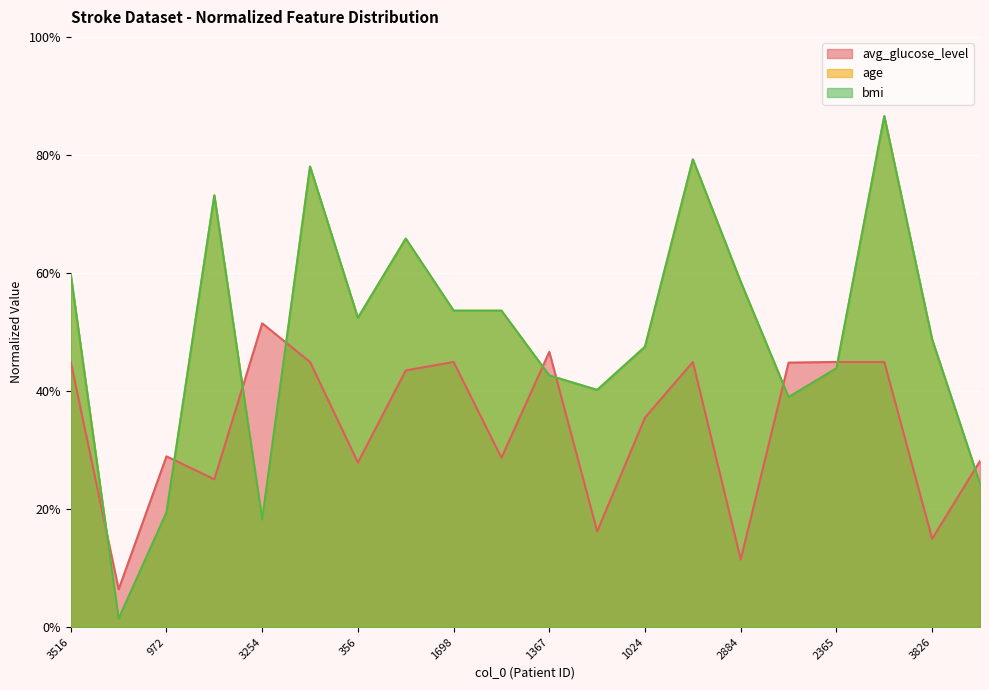

Rank the series at 2400 from highest to lowest value.

age, bmi, avg_glucose_level